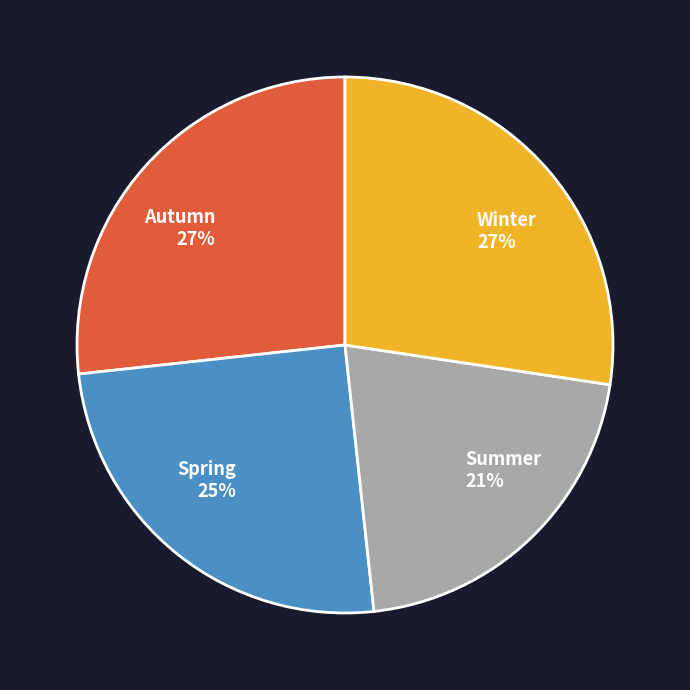

To the nearest percent, what is the combined percentage of Spring and Summer?

46%